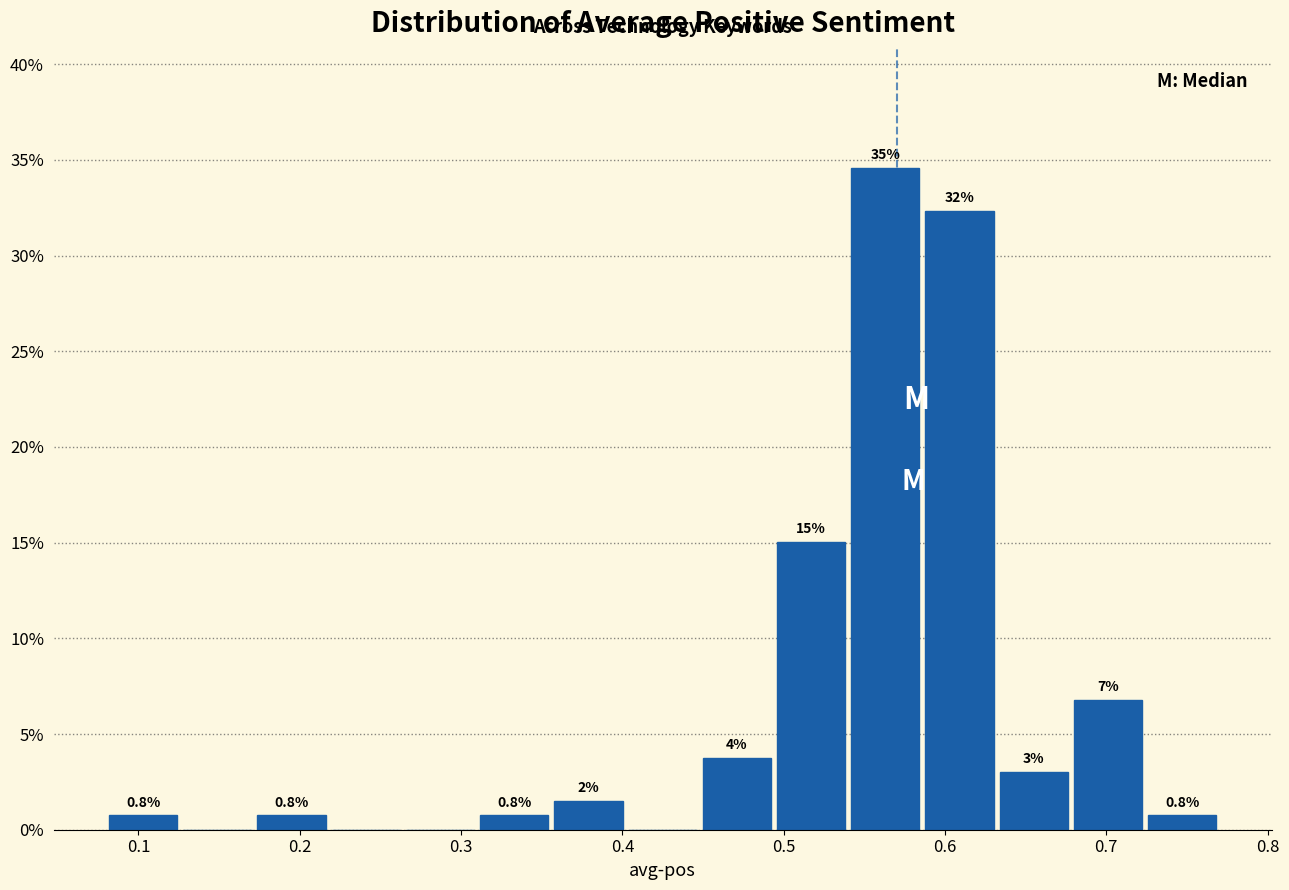

Over which range of the x-axis is the bar tallest?

0.540 to 0.586